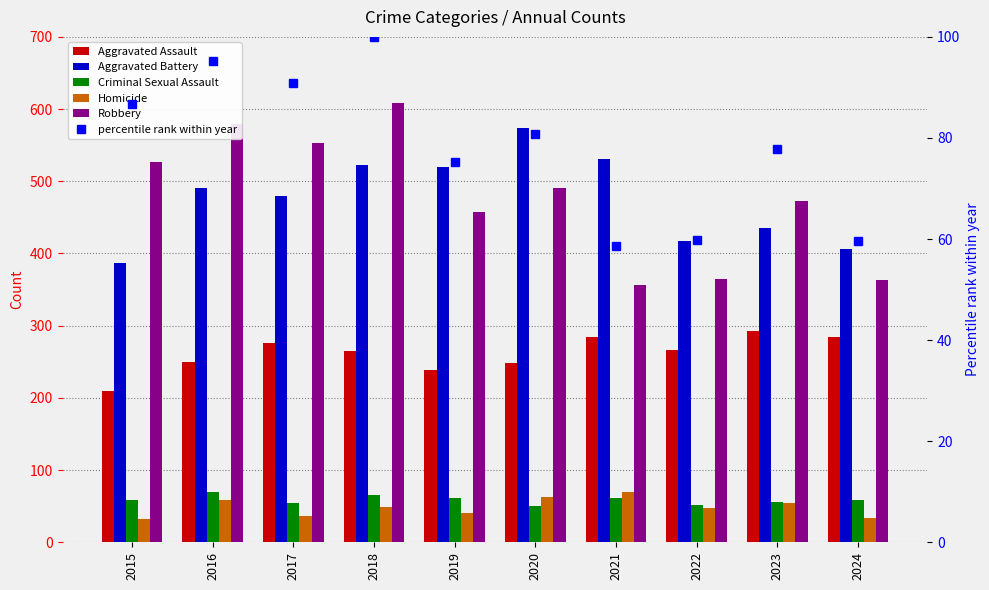

How many values in the Criminal Sexual Assault series are below 58?

4